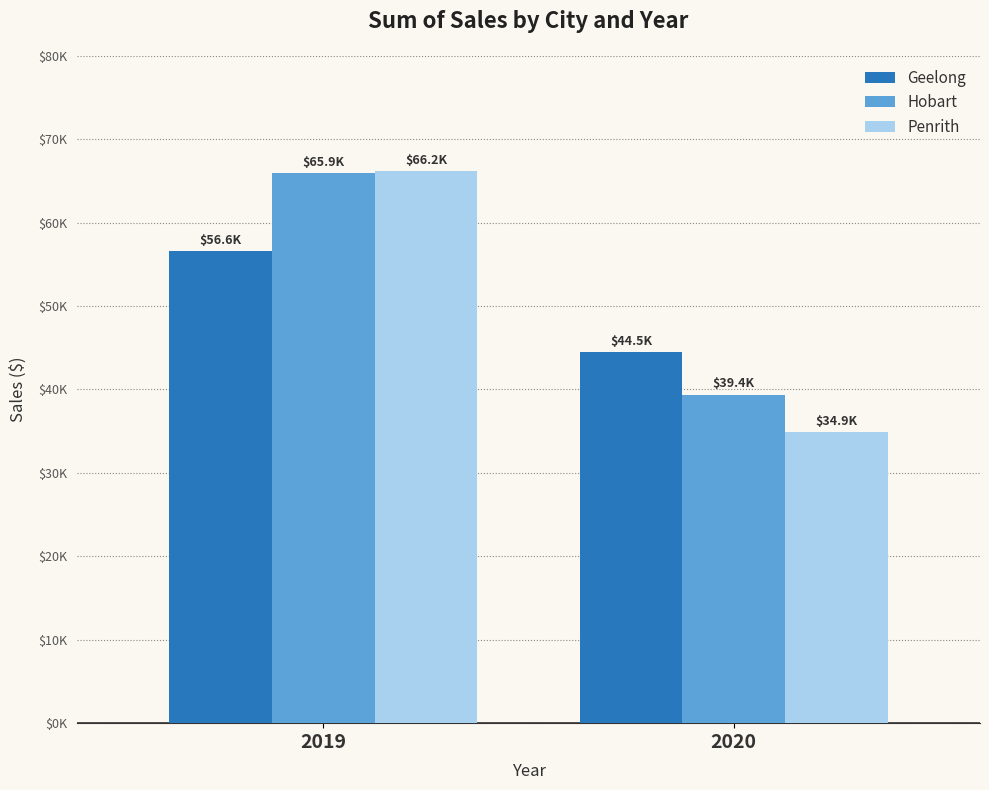

Read the Penrith value at 2020.

34925.8